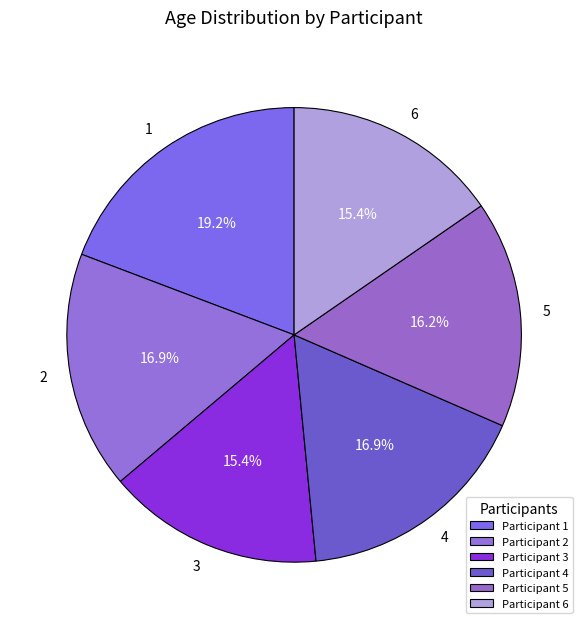

Count the number of slices in the pie.

6